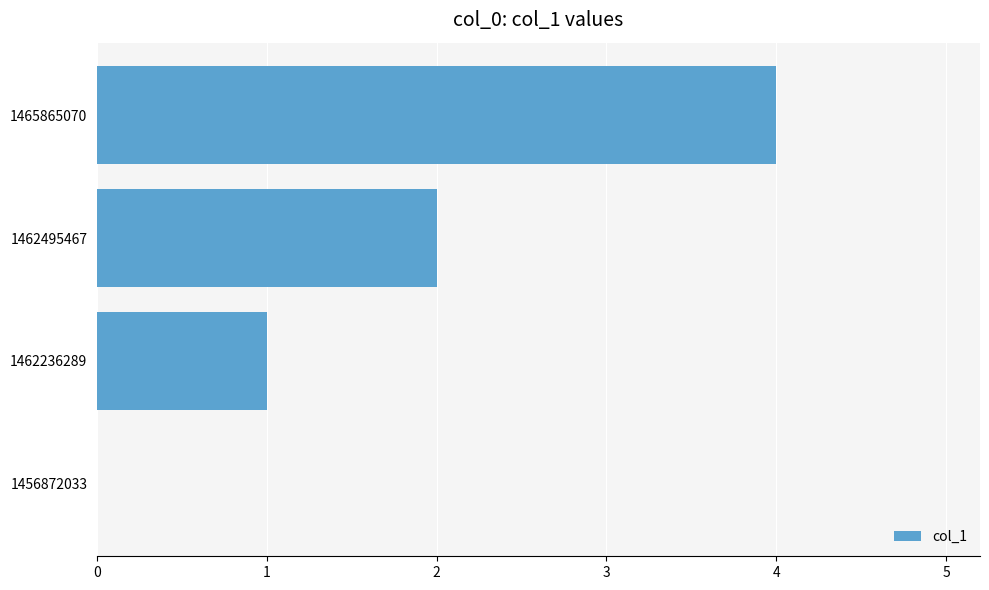

What is the greatest value displayed?

4